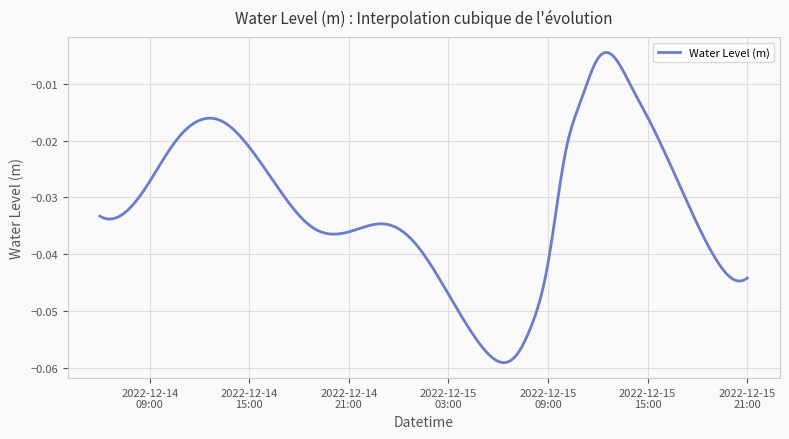

Rank the categories by value from highest to lowest.

2022-12-15 13:00:00, 2022-12-15 12:00:00, 2022-12-15 14:00:00, 2022-12-15 11:00:00, 2022-12-15 15:00:00, 2022-12-14 13:00:00, 2022-12-14 12:00:00, 2022-12-14 14:00:00, 2022-12-14 11:00:00, 2022-12-14 15:00:00, 2022-12-15 16:00:00, 2022-12-14 10:00:00, 2022-12-15 10:00:00, 2022-12-14 16:00:00, 2022-12-14 09:00:00, 2022-12-15 17:00:00, 2022-12-14 17:00:00, 2022-12-14 08:00:00, 2022-12-14 18:00:00, 2022-12-14 06:00:00, 2022-12-14 07:00:00, 2022-12-14 23:00:00, 2022-12-15 18:00:00, 2022-12-14 22:00:00, 2022-12-15 00:00:00, 2022-12-14 19:00:00, 2022-12-14 21:00:00, 2022-12-14 20:00:00, 2022-12-15 01:00:00, 2022-12-15 19:00:00, 2022-12-15 09:00:00, 2022-12-15 02:00:00, 2022-12-15 20:00:00, 2022-12-15 21:00:00, 2022-12-15 03:00:00, 2022-12-15 04:00:00, 2022-12-15 08:00:00, 2022-12-15 05:00:00, 2022-12-15 07:00:00, 2022-12-15 06:00:00